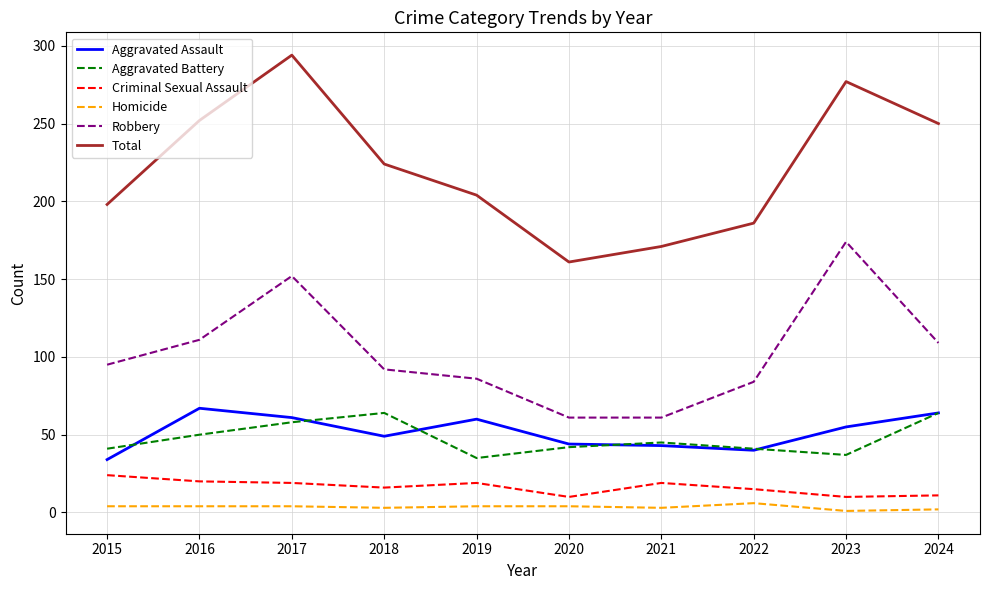

What is the difference between the Aggravated Assault values at 2019 and 2022?

20